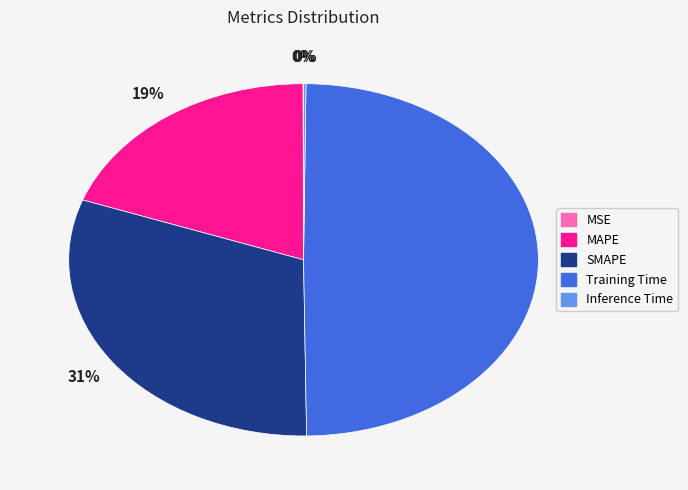

Which category has the biggest portion of the pie?

Training Time